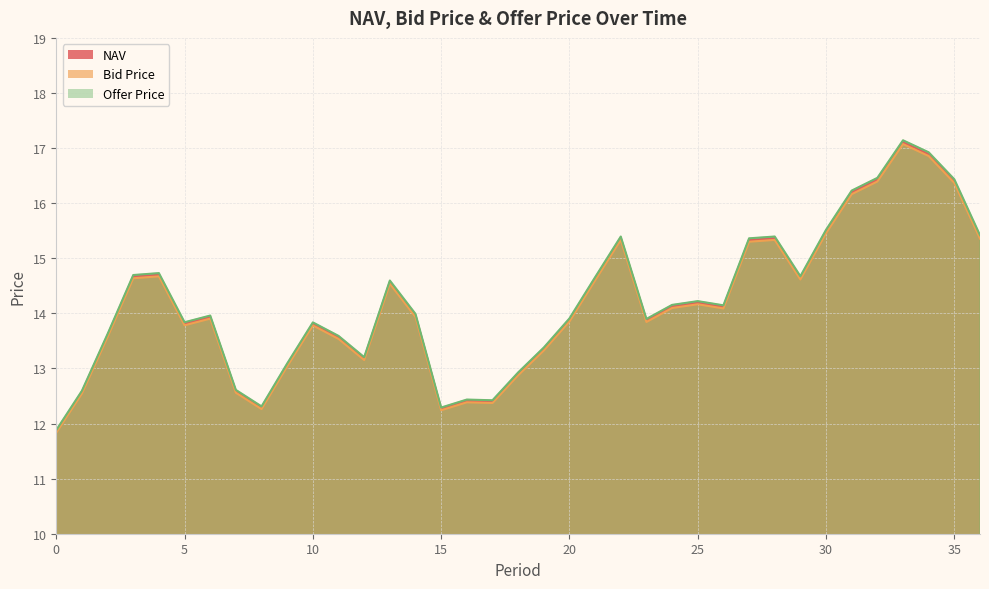

What is the smallest value displayed?

11.8